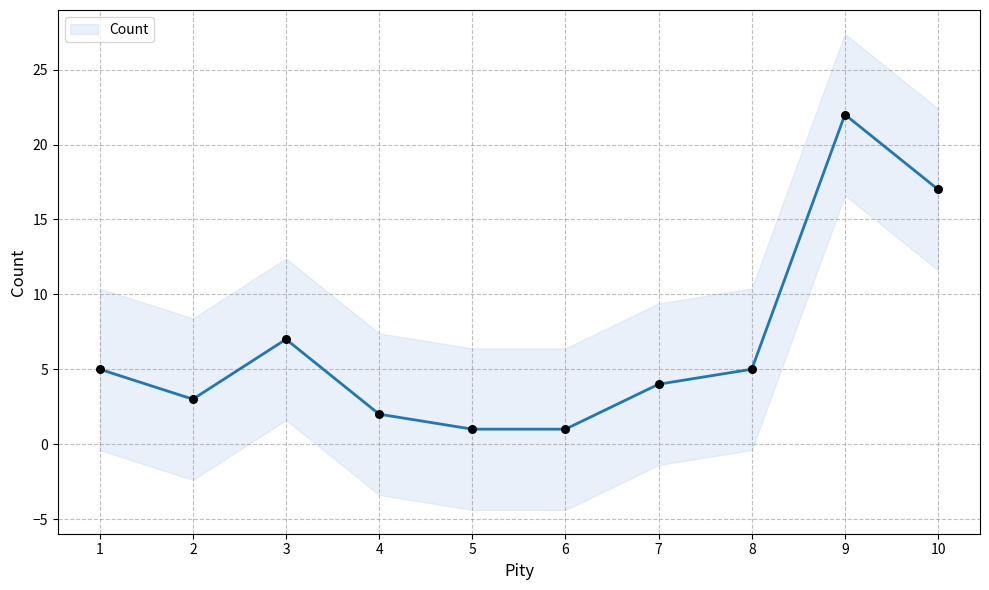

Between 8 and 10, which is larger?

10